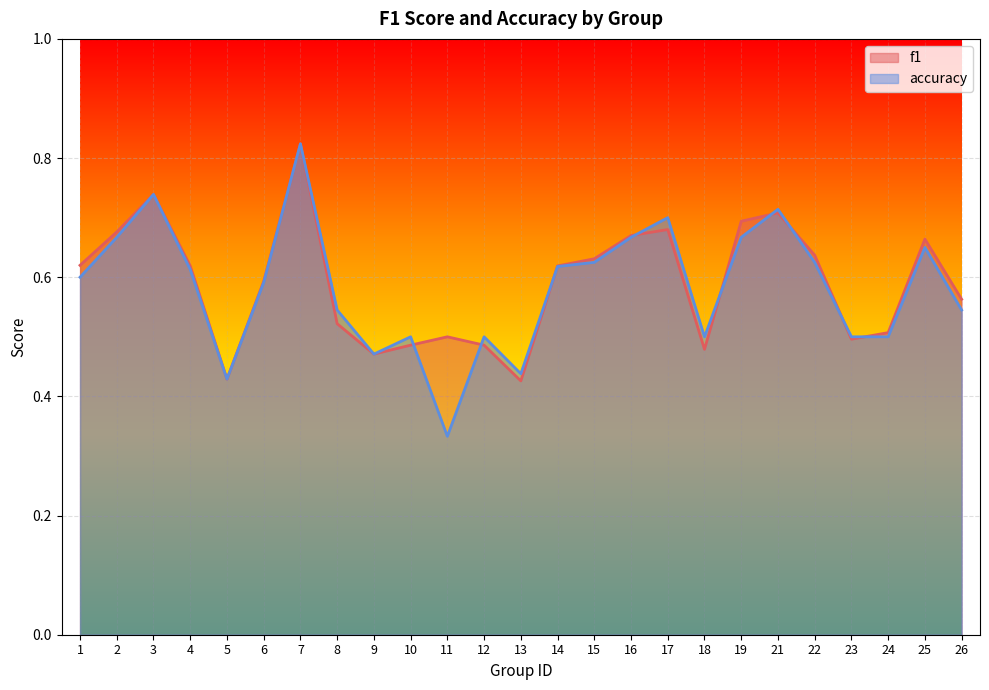

At which category is the sum across all series the highest?

7